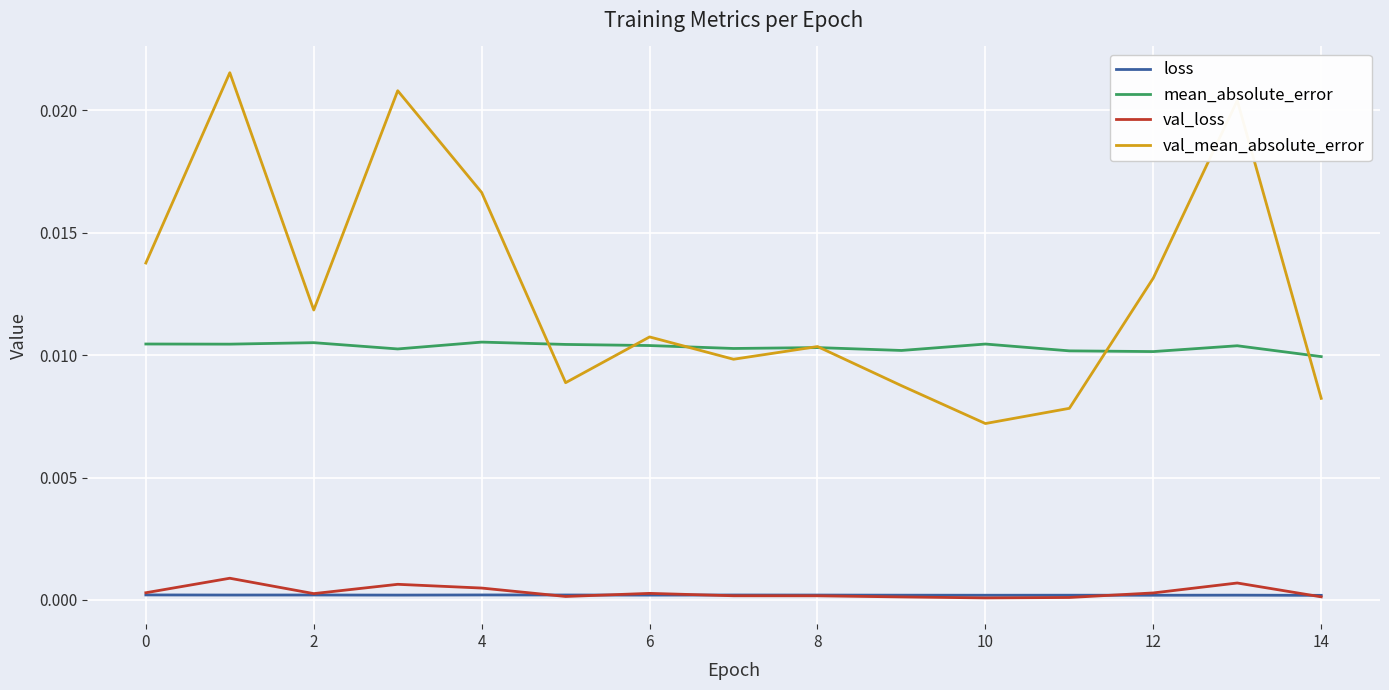

What are all the series names shown in the legend?

loss, mean_absolute_error, val_loss, val_mean_absolute_error